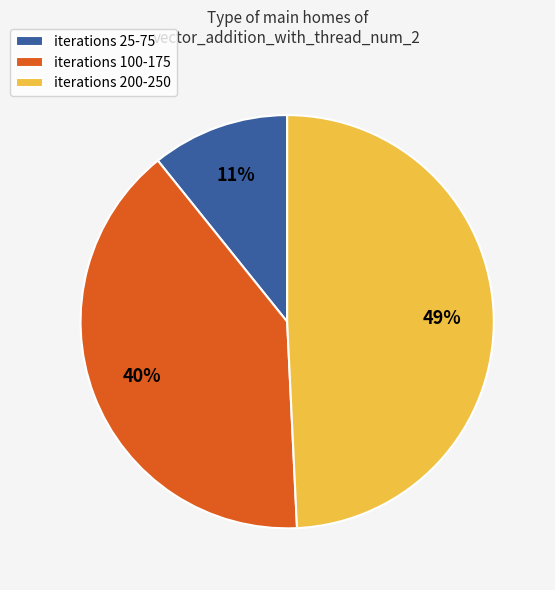

Which slice is the smallest?

iterations 25-75